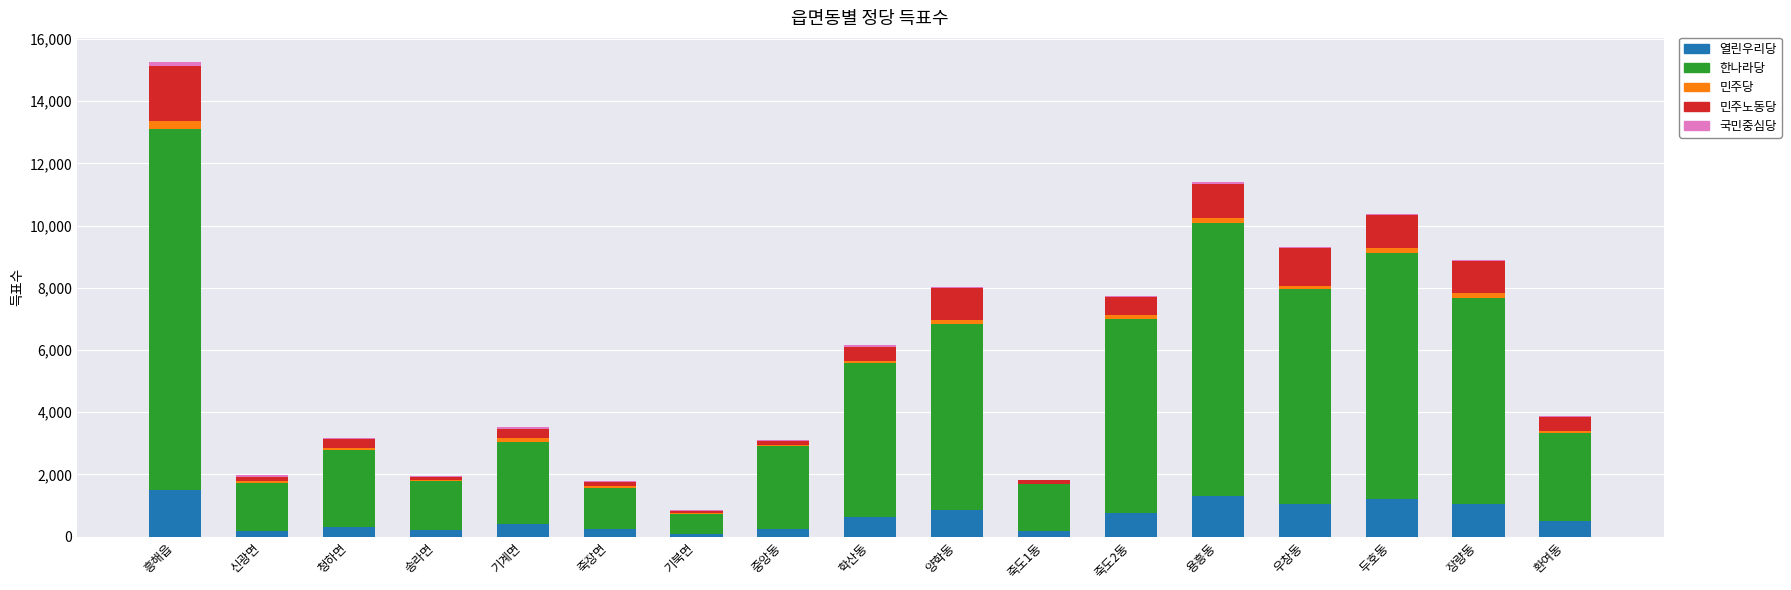

The 열린우리당 series shows 2042 at 용흥동. True or false?

False